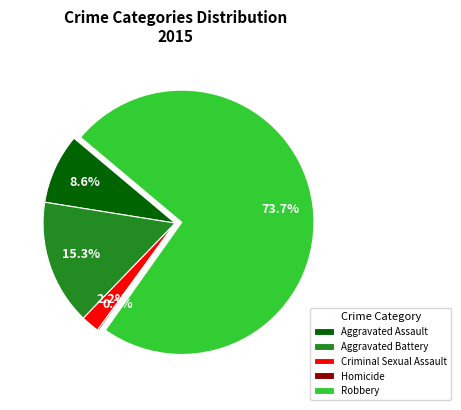

Which has a higher value, Aggravated Assault or Robbery?

Robbery